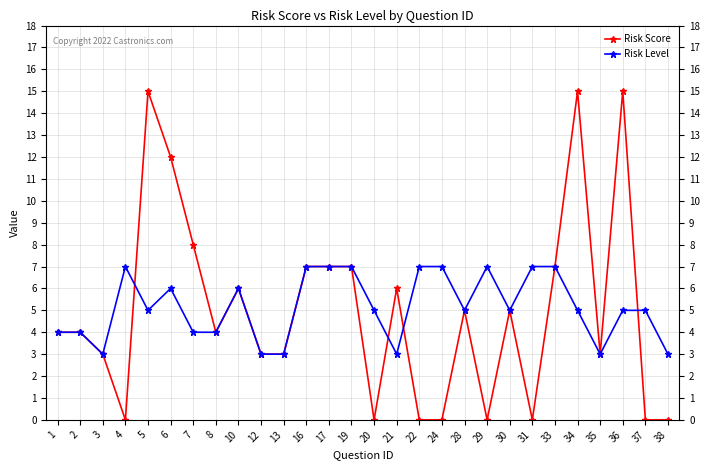

What is the difference between the Risk Level values at 35 and 20?

2